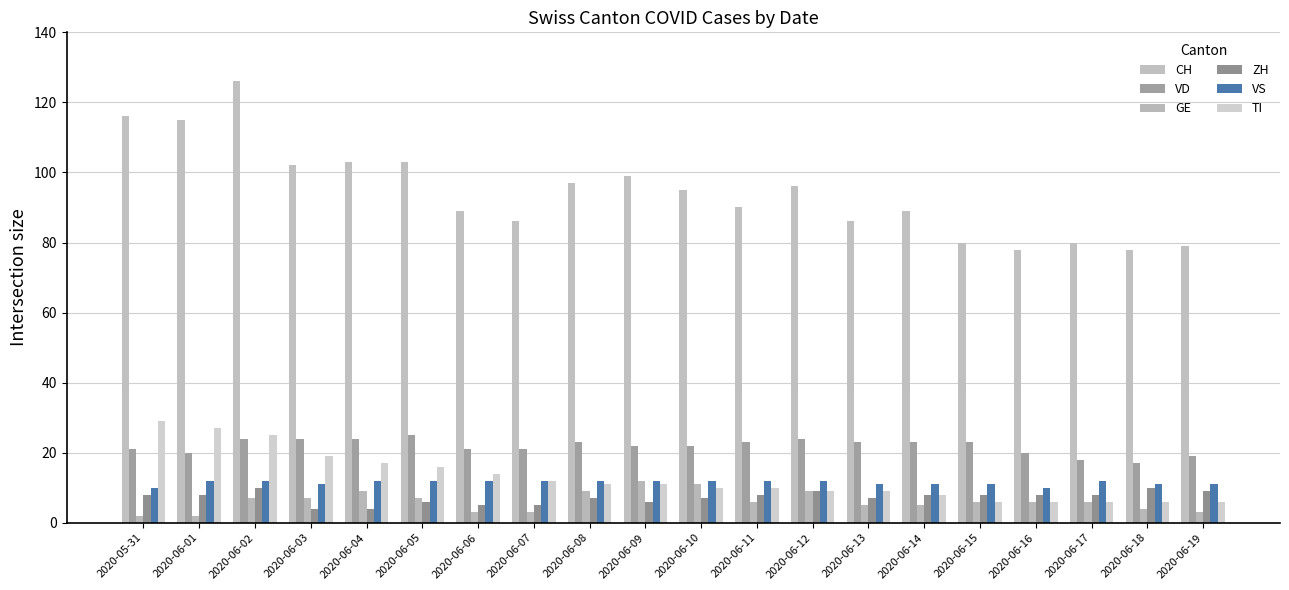

How many values in the VD series are below 23?

10